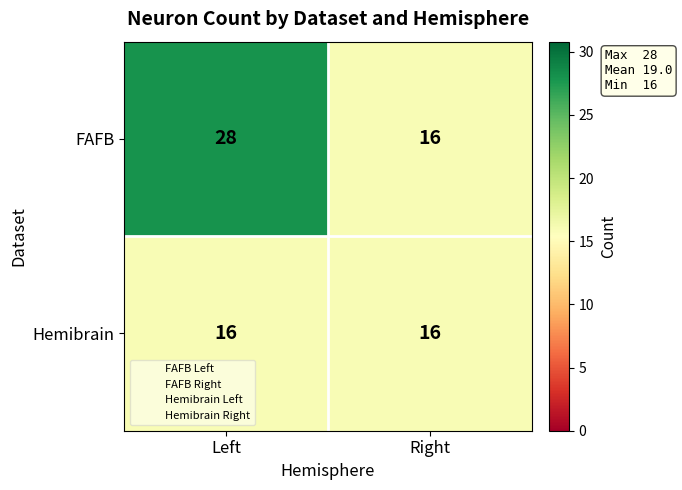

What is the approximate value of Hemibrain at Right?

16